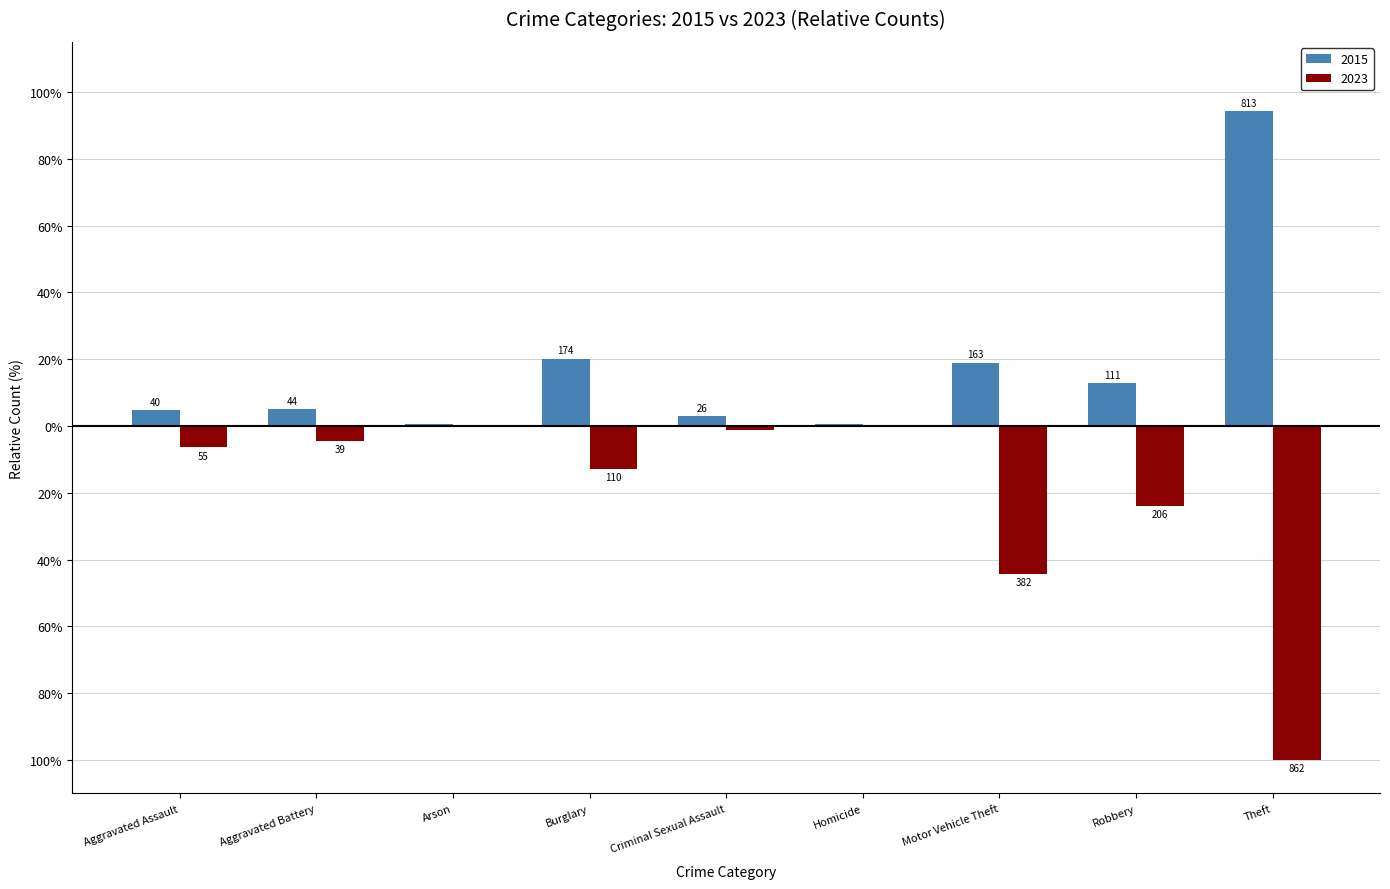

What are all the series names shown in the legend?

2015, 2023